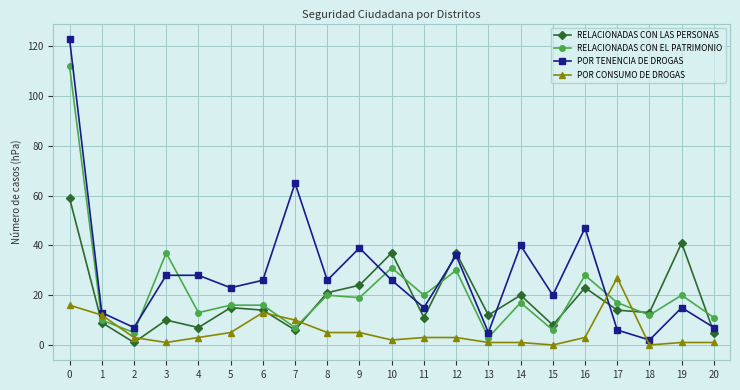

At which category does RELACIONADAS CON LAS PERSONAS reach its first local peak?

3